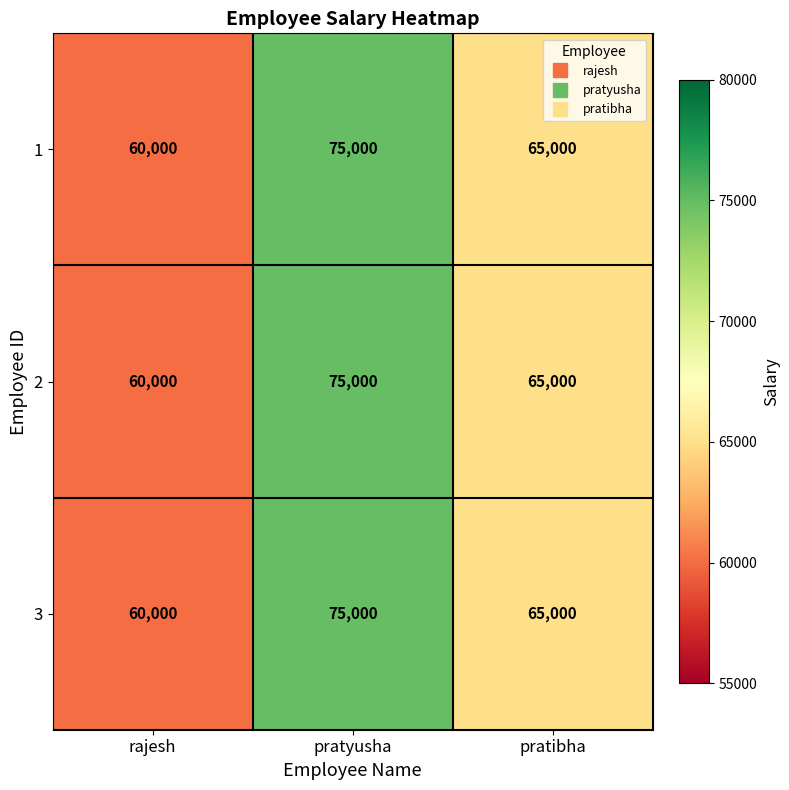

Rank the categories by 1 value from highest to lowest.

pratyusha, pratibha, rajesh